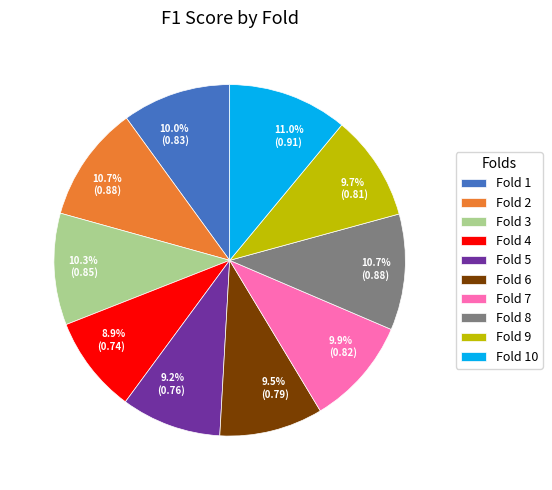

Which has a higher value, Fold 6 or Fold 3?

Fold 3